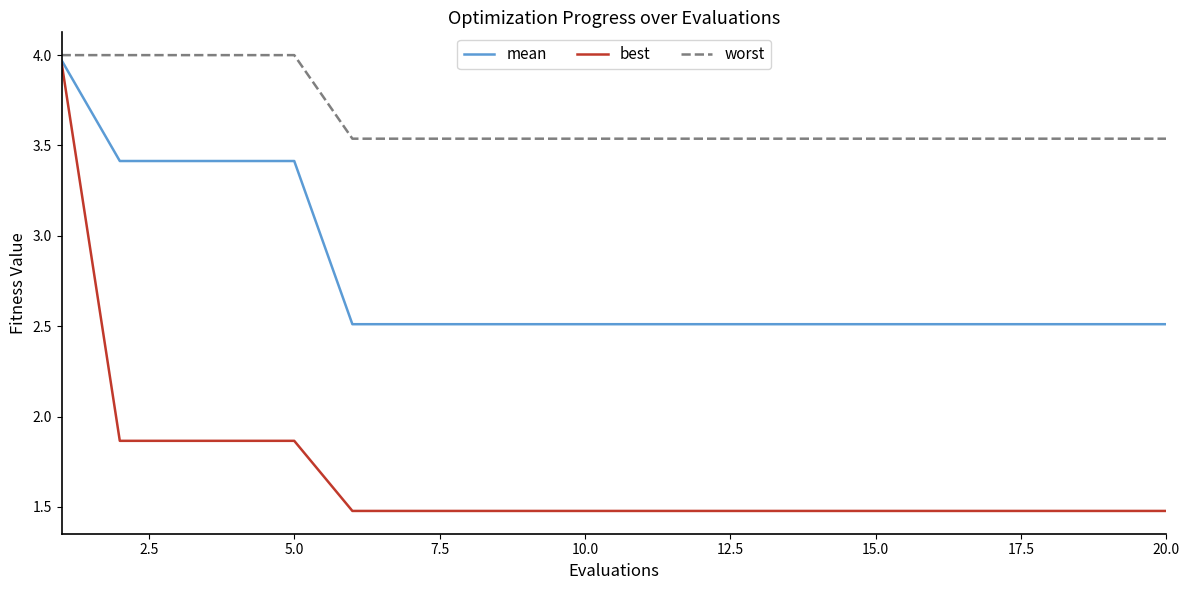

True or false: worst and best intersect in this chart.

False